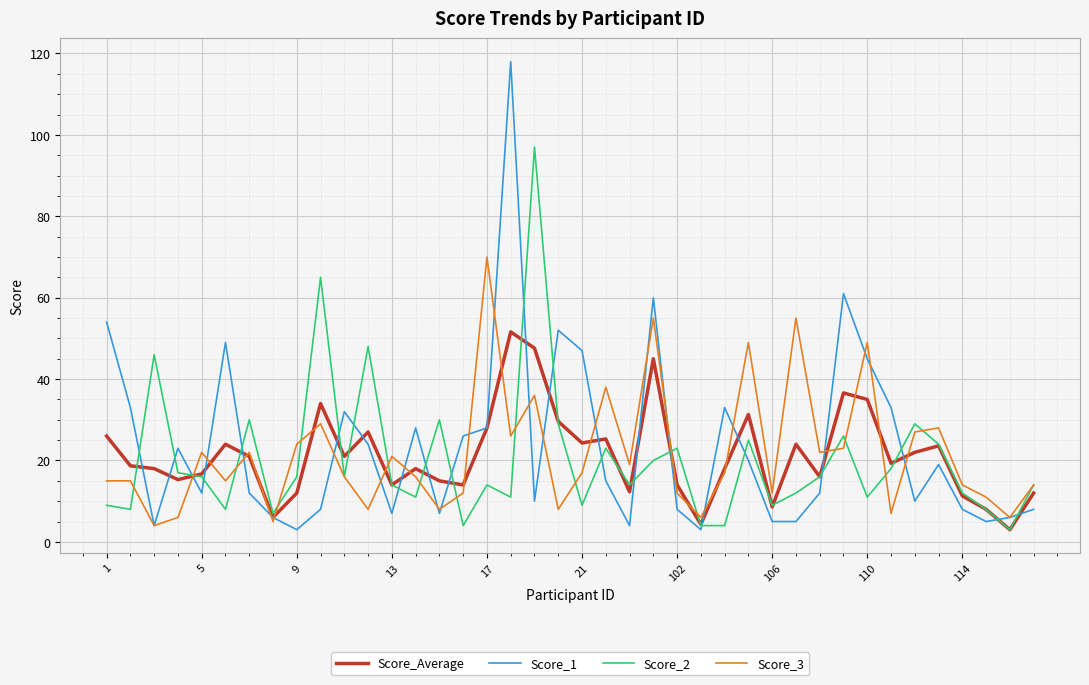

Rank the series by their maximum value, from highest to lowest.

Score_1, Score_2, Score_3, Score_Average